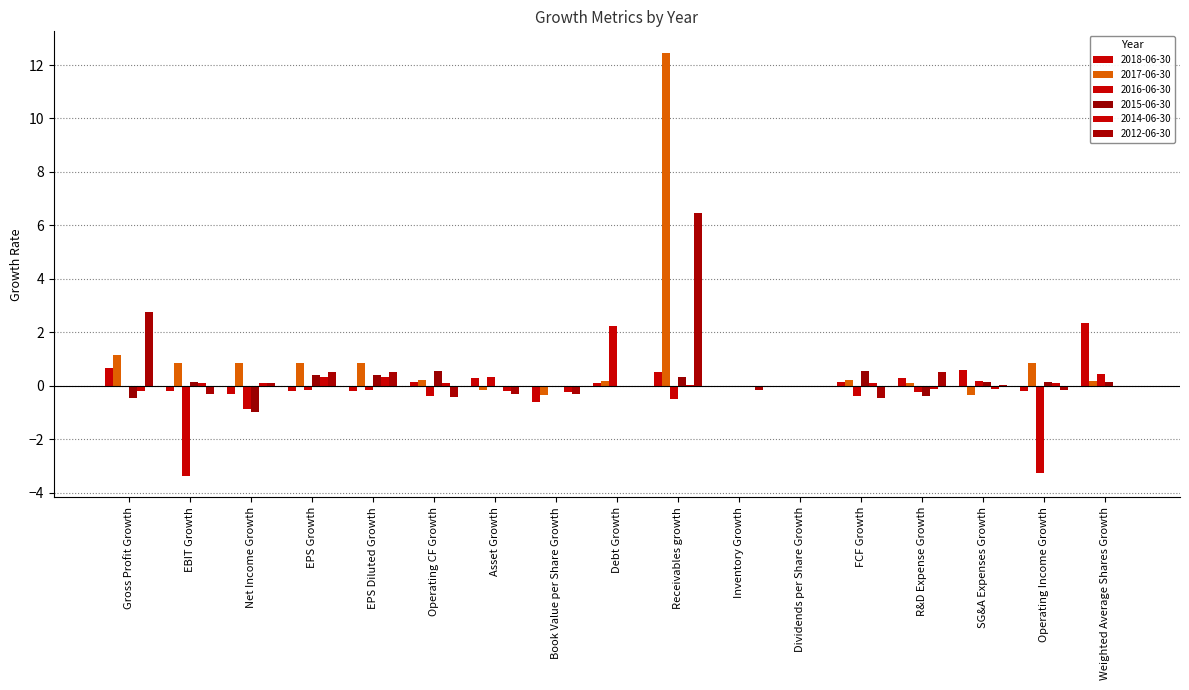

Count the number of data series in this chart.

6